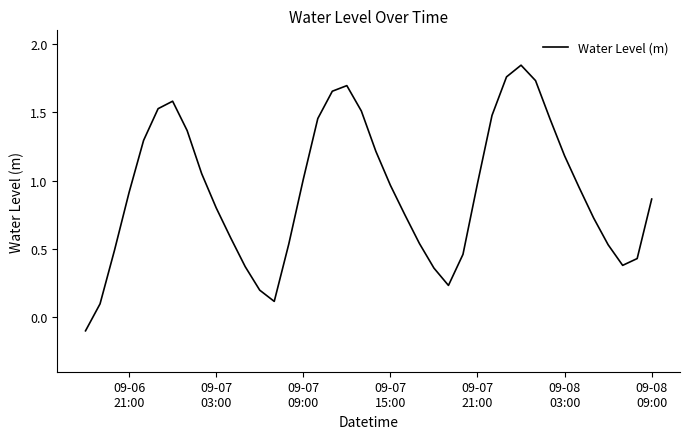

What is the difference between the maximum and minimum values?

1.9